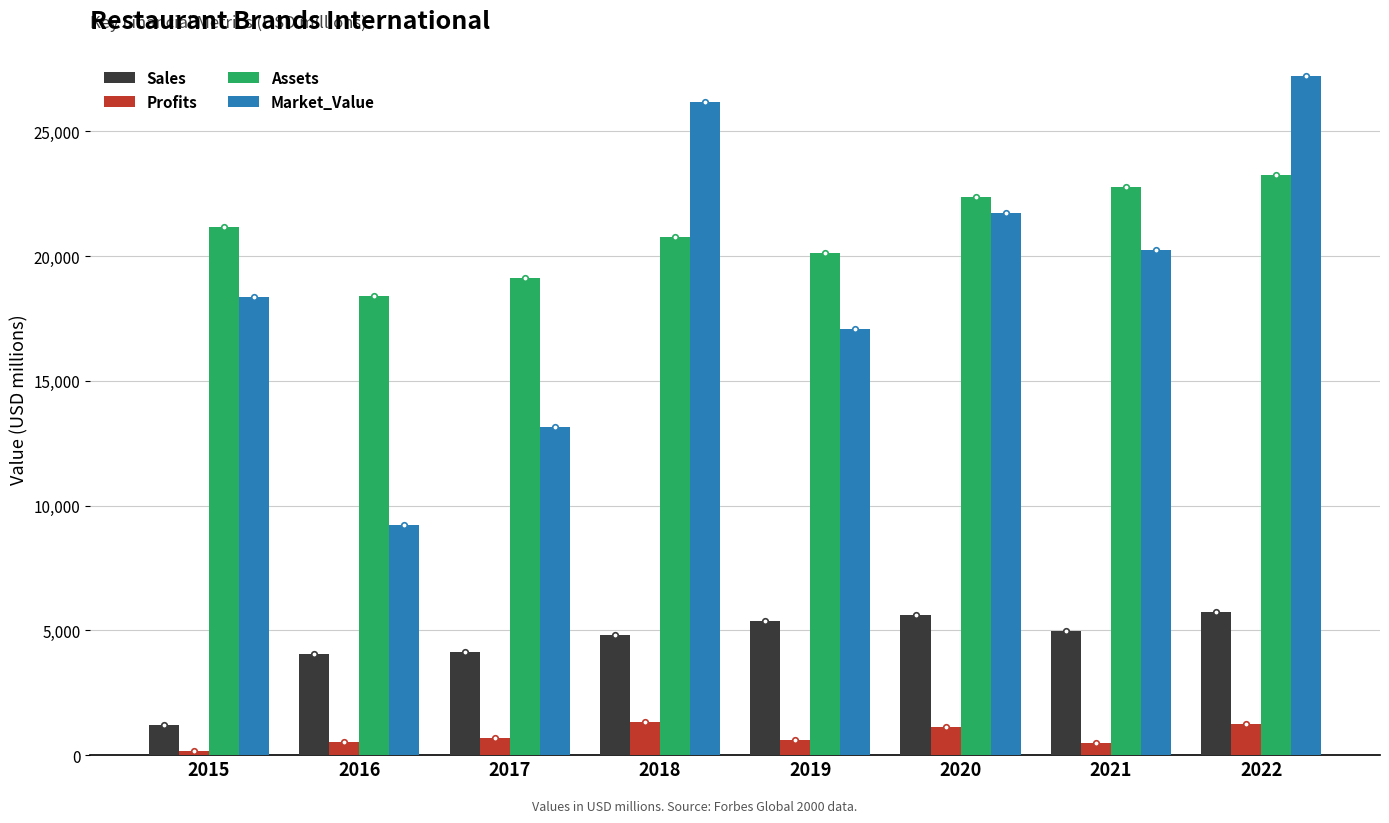

At which label is Market_Value closest to 18219?

2015